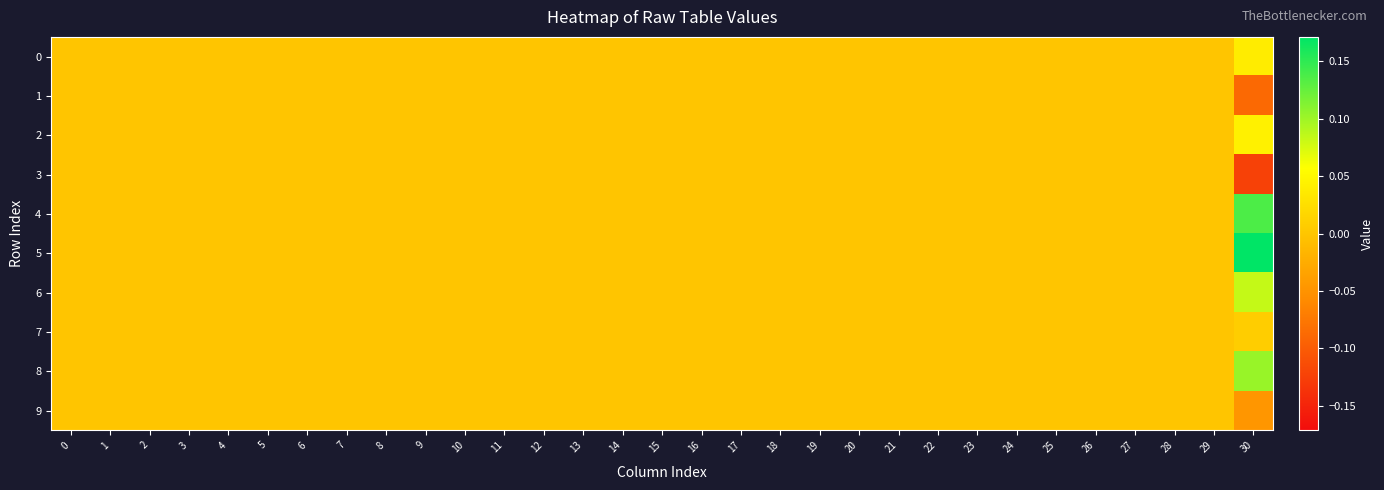

Between 17 and 25, which is larger?

17